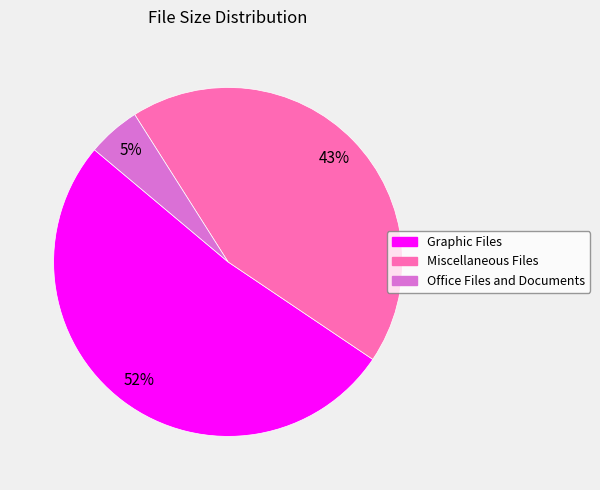

How many segments does this pie chart have?

3